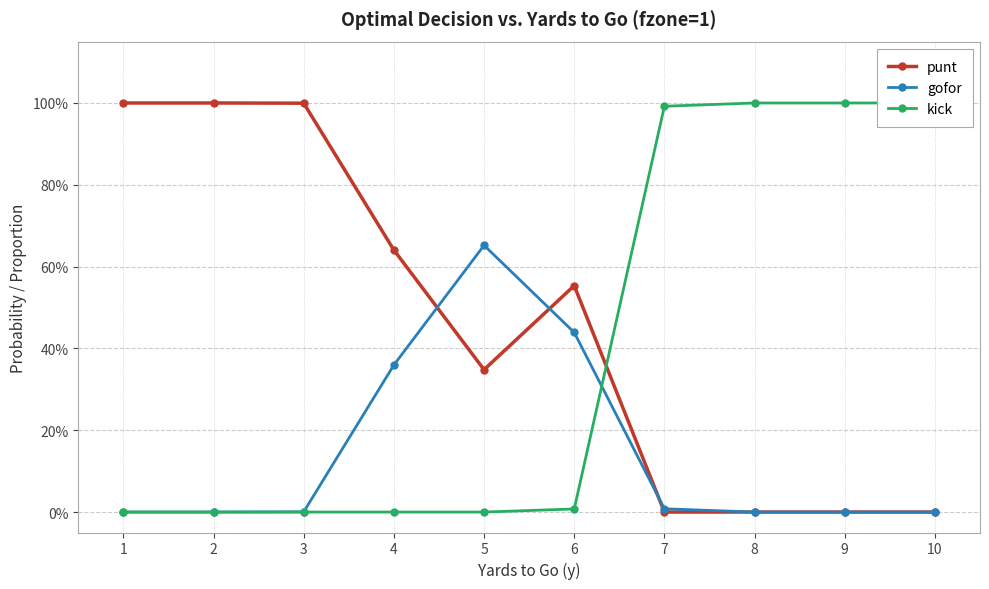

Which has a higher value, 3 or 4?

3